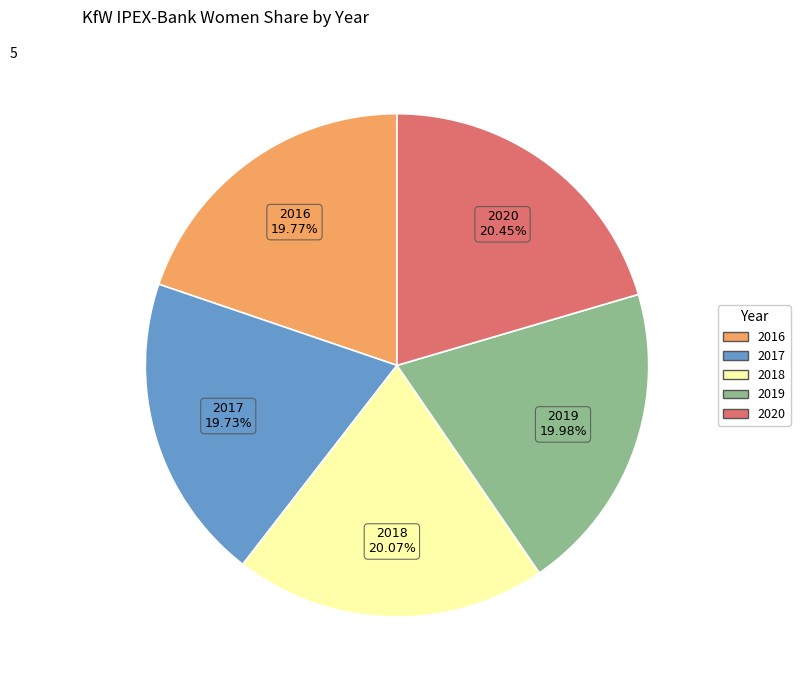

Does 2020 represent more than half of the total?

No